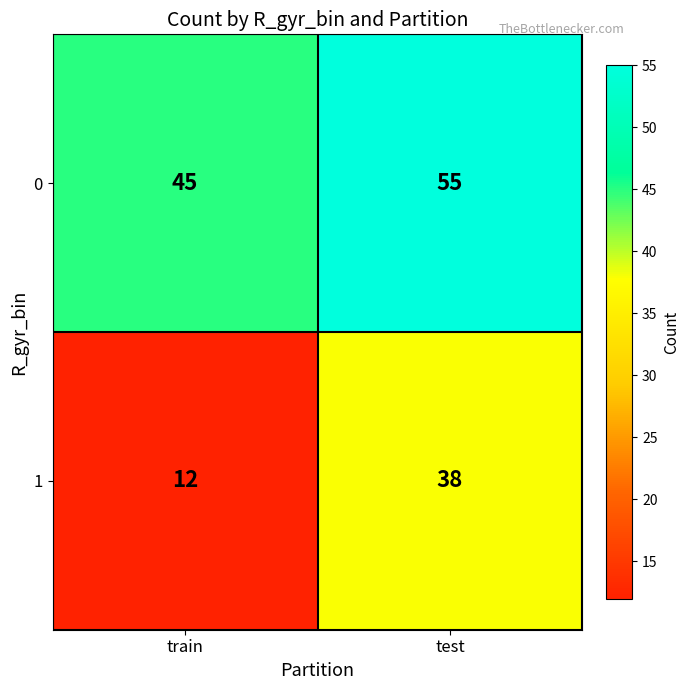

Where is 1 nearest to the value 25?

train